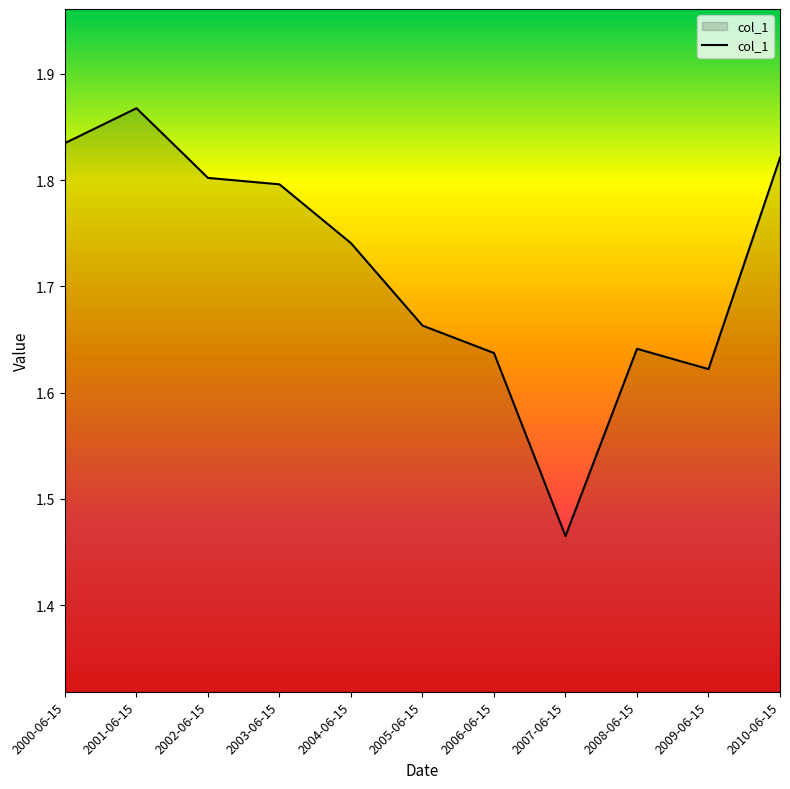

What position from the right is 2002-06-15?

9